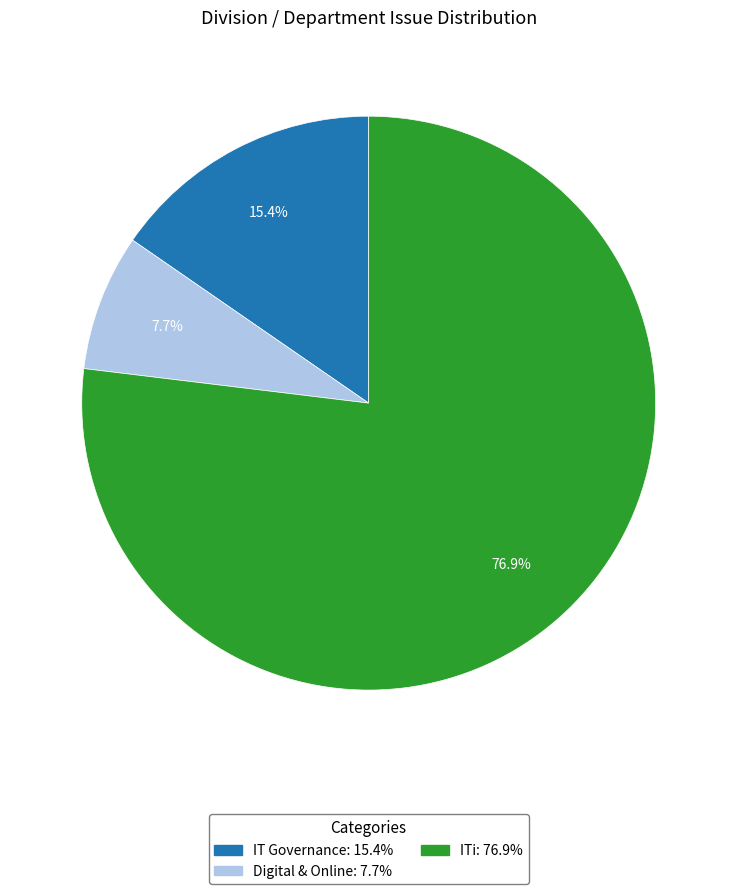

To the nearest percent, what is the difference between the largest and smallest slice percentages?

69%